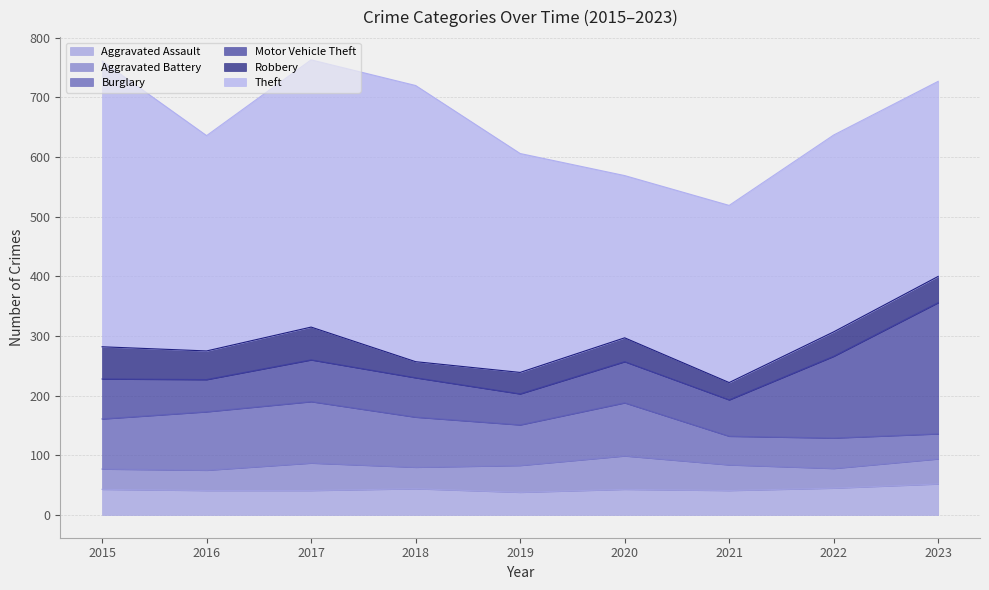

Which category has the highest value in the Theft series?

2015